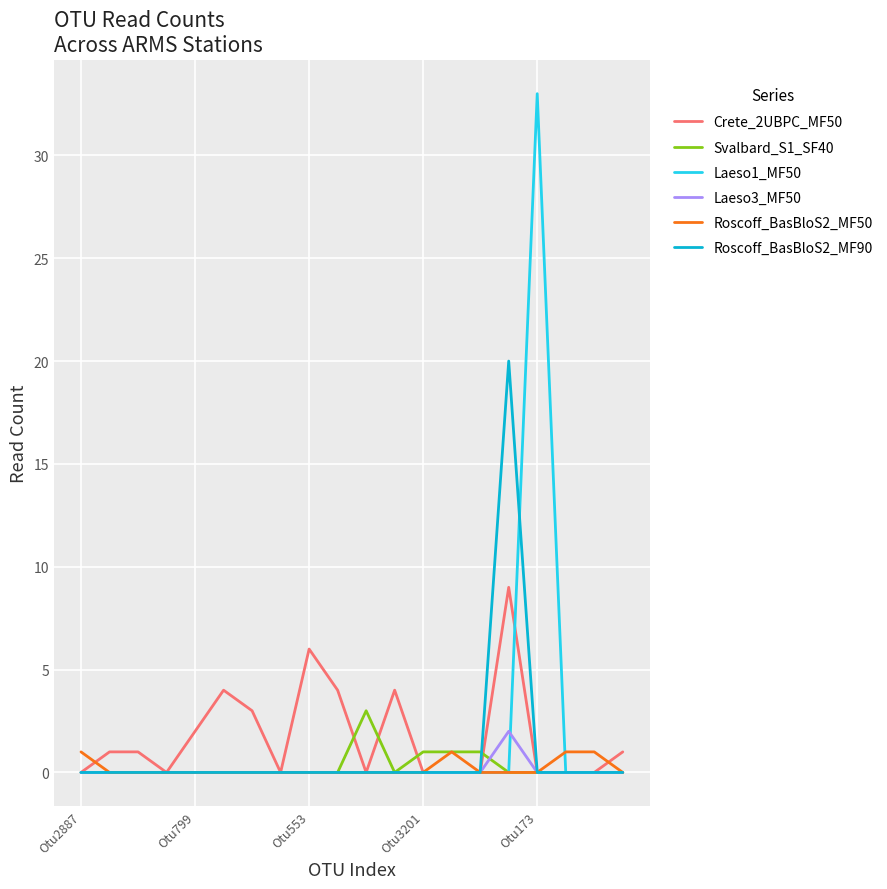

Reading left to right, list all the values displayed in this chart.

Crete_2UBPC_MF50: 0	1	1	0	2	4	3	0	6	4	0	4	0	0	0	9	0	0	0	1
Svalbard_S1_SF40: 0	0	0	0	0	0	0	0	0	0	3	0	1	1	1	0	0	0	0	0
Laeso1_MF50: 0	0	0	0	0	0	0	0	0	0	0	0	0	0	0	0	33	0	0	0
Laeso3_MF50: 0	0	0	0	0	0	0	0	0	0	0	0	0	0	0	2	0	0	0	0
Roscoff_BasBloS2_MF50: 1	0	0	0	0	0	0	0	0	0	0	0	0	1	0	0	0	1	1	0
Roscoff_BasBloS2_MF90: 0	0	0	0	0	0	0	0	0	0	0	0	0	0	0	20	0	0	0	0